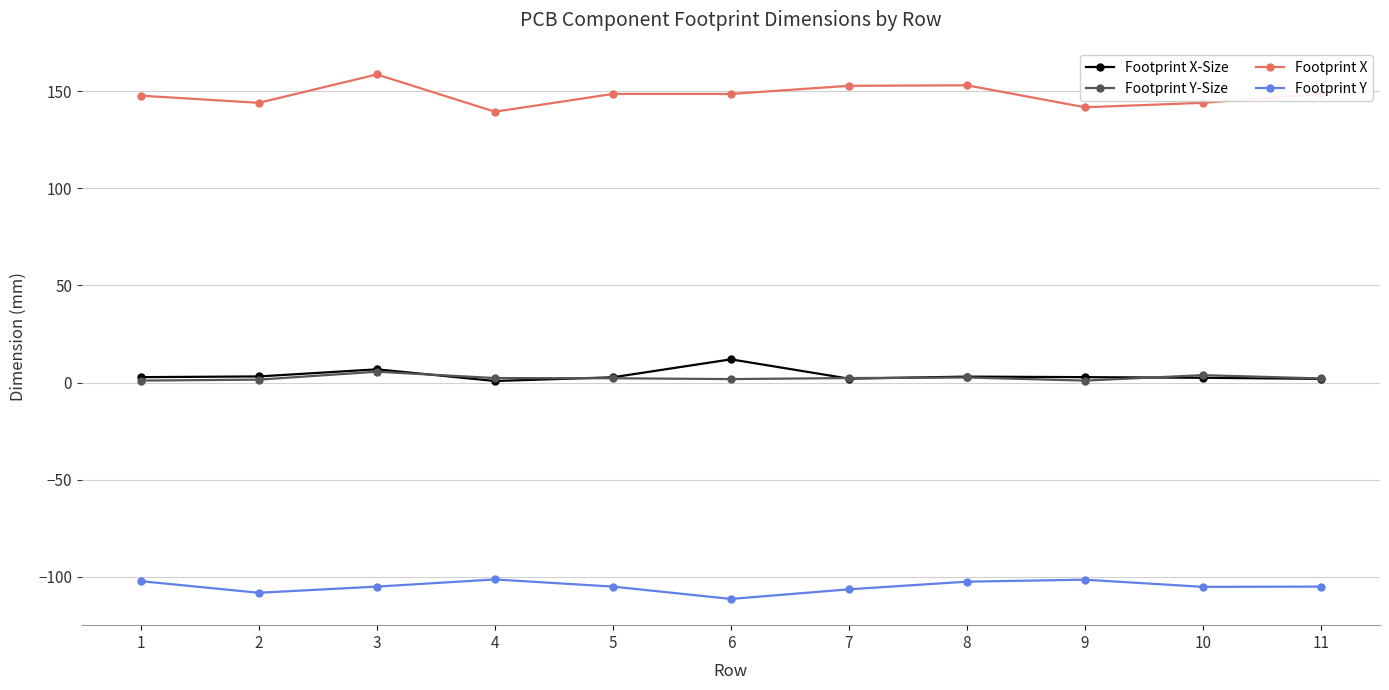

How many categories are shown in the chart?

11